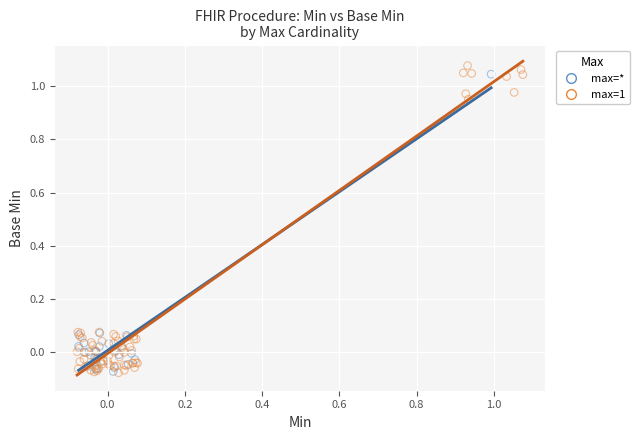

Which series has the largest Y range (max minus min)?

max=1